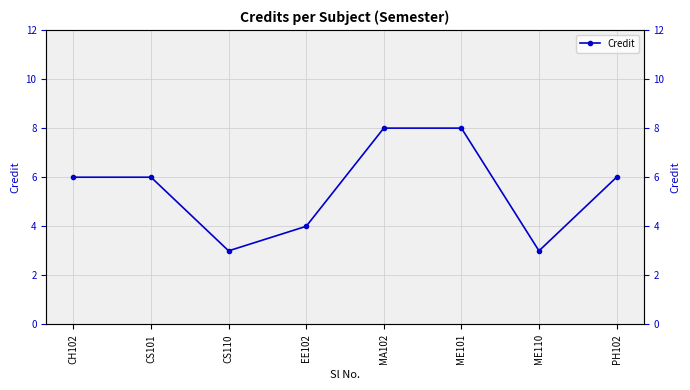

Which label corresponds to the smallest value in the chart?

CS110